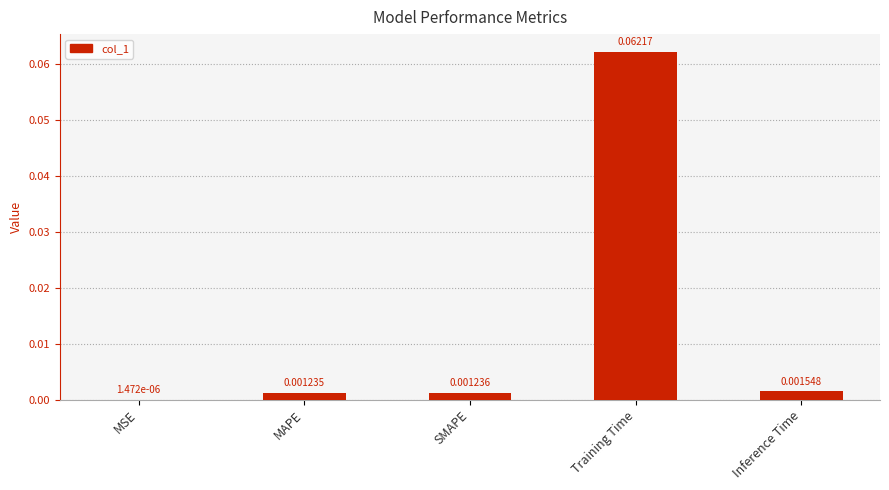

Which category has the highest value across all series?

Training Time